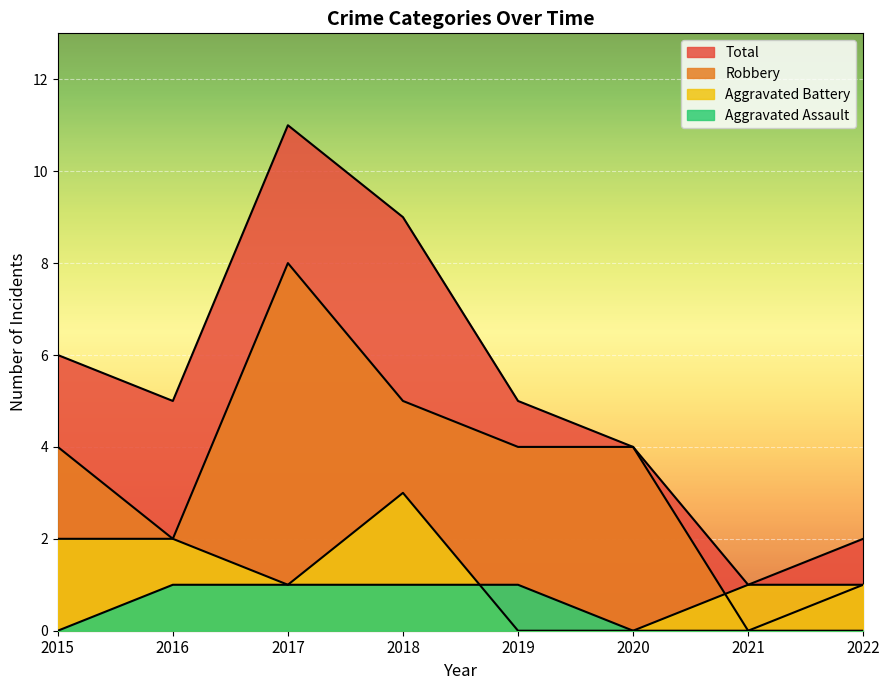

What is the sum of all Aggravated Battery values?

10